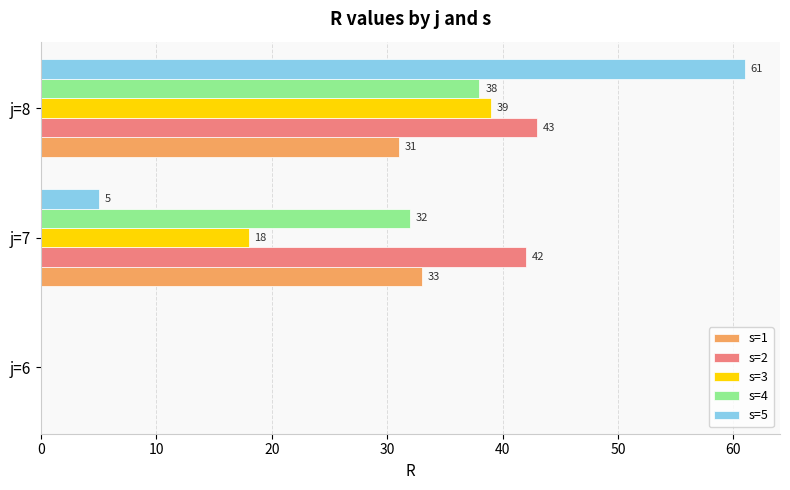

Is the value of s=1 at j=8 greater than the value of s=2 at j=8?

No